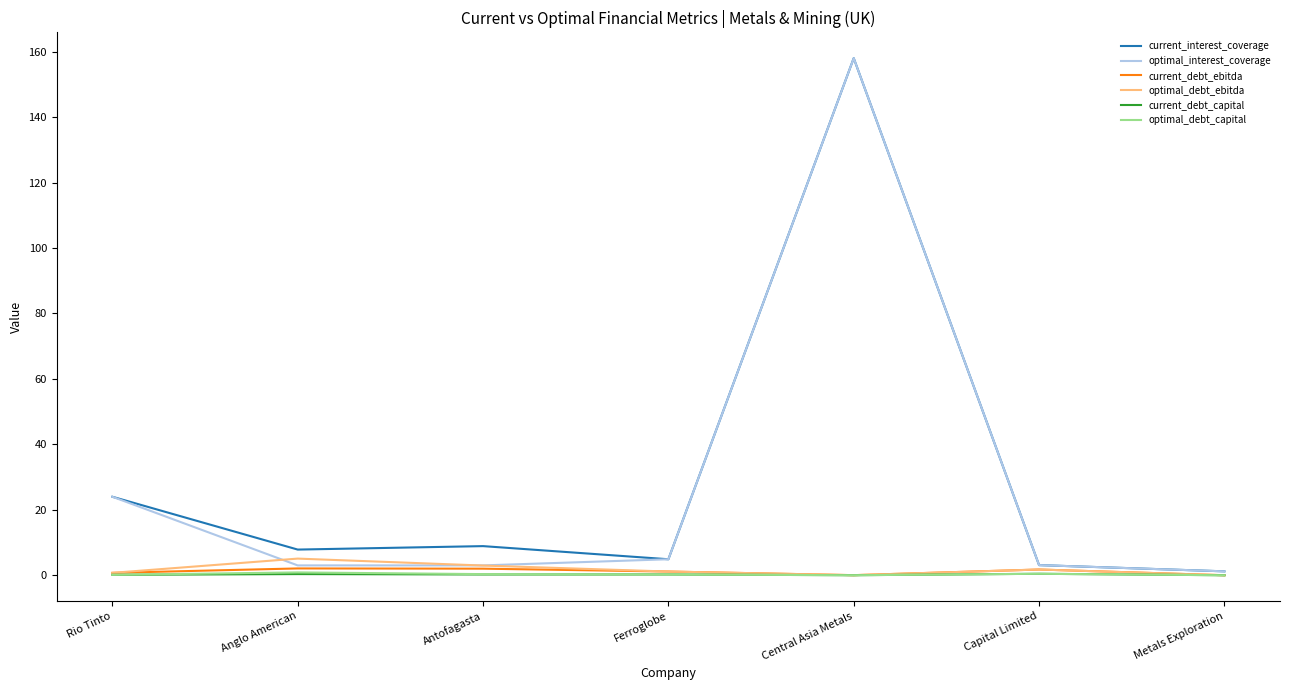

At how many categories does at least one series exceed 112?

1